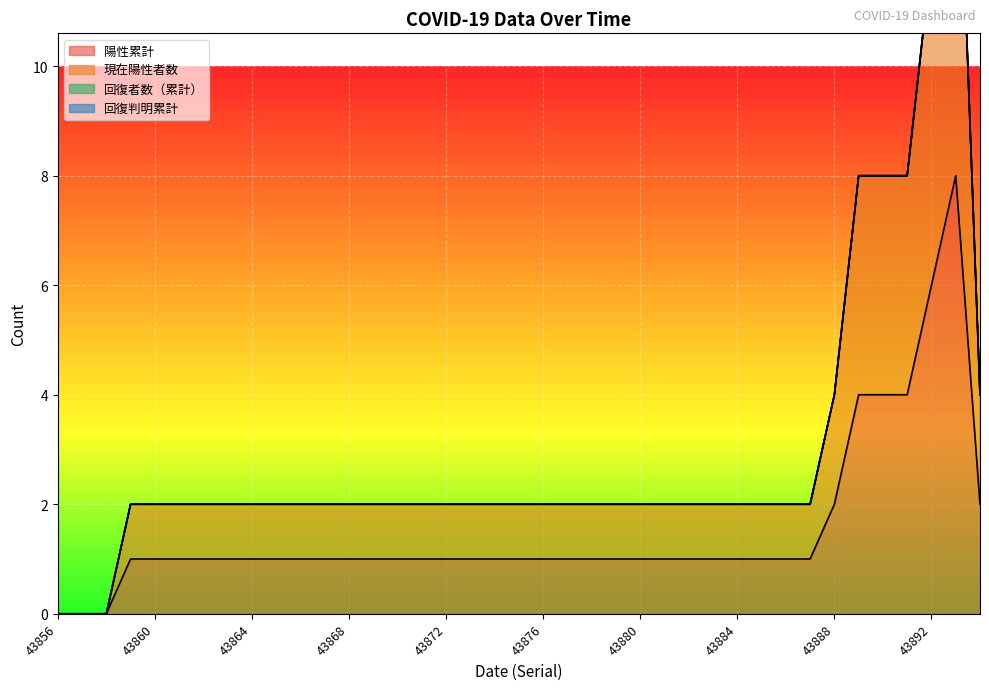

List the labels in order of 陽性累計 value, largest first.

43893, 43892, 43889, 43890, 43891, 43888, 43894, 43859, 43860, 43861, 43862, 43863, 43864, 43865, 43866, 43867, 43868, 43869, 43870, 43871, 43872, 43873, 43874, 43875, 43876, 43877, 43878, 43879, 43880, 43881, 43882, 43883, 43884, 43885, 43886, 43887, 43856, 43857, 43858